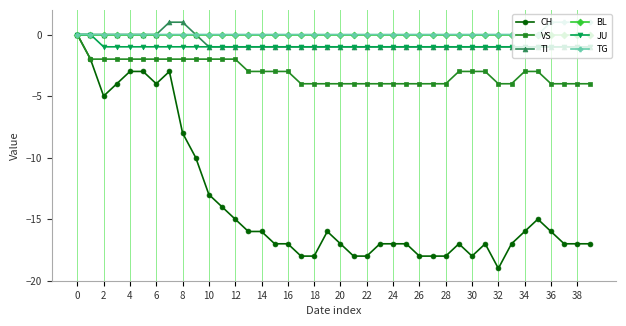

Count the number of data series in this chart.

6